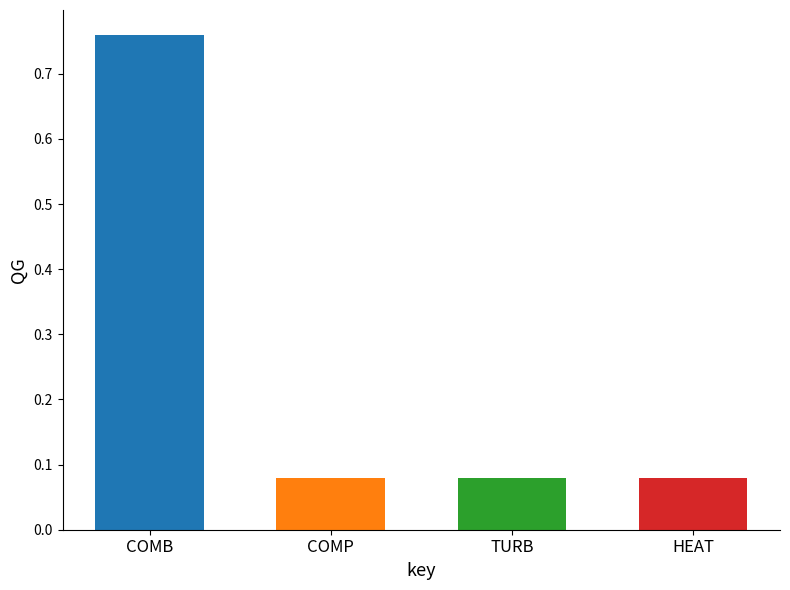

At which category does the chart reach its peak across all series?

COMB